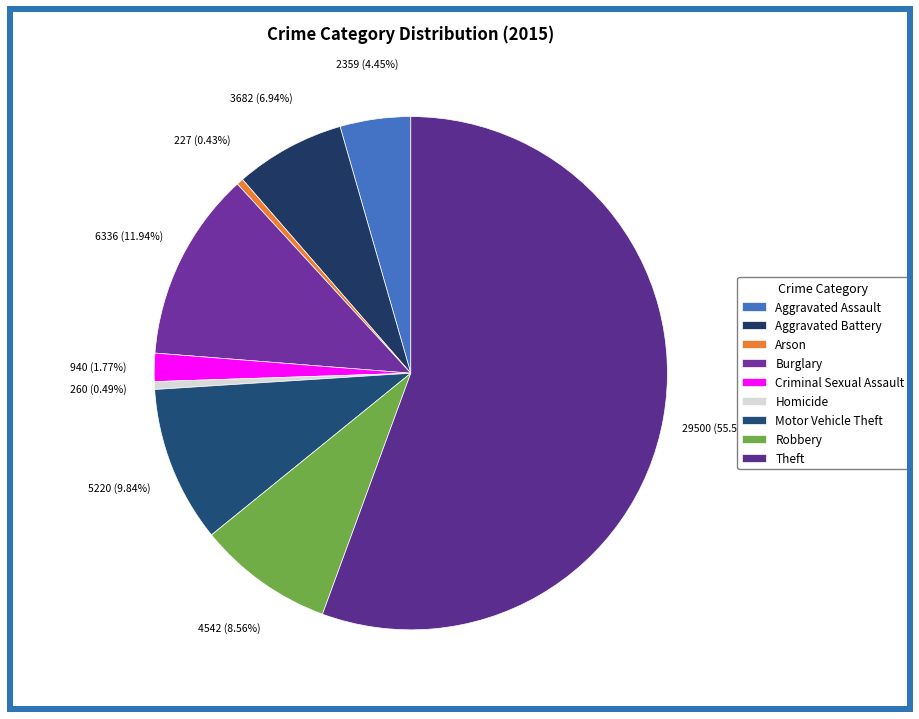

Is Theft the majority of the pie?

Yes